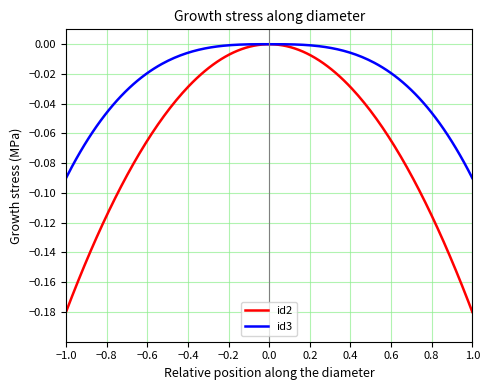

Which series has the largest range (max minus min)?

id2